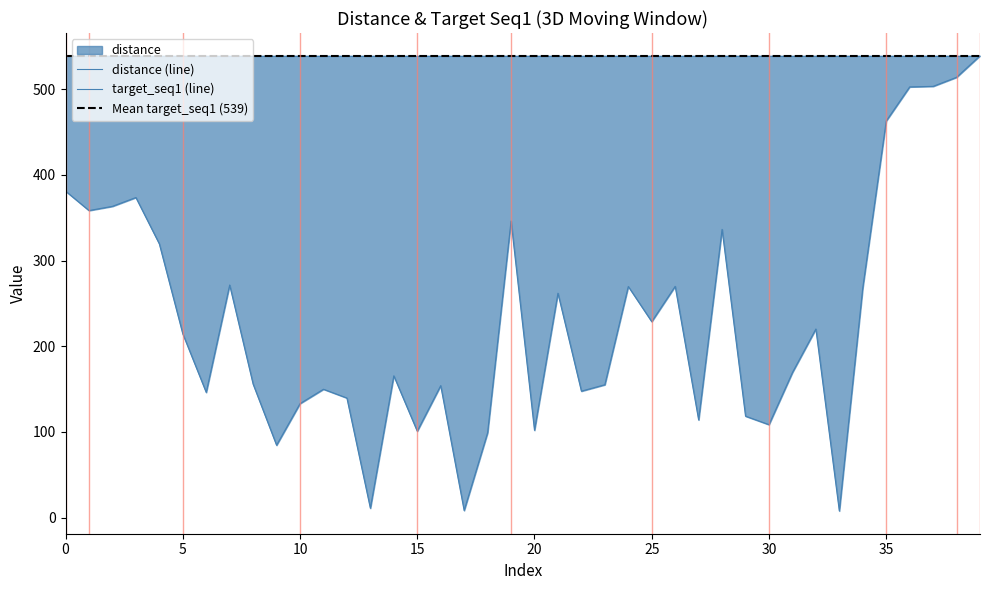

How many data points are above 214?

20